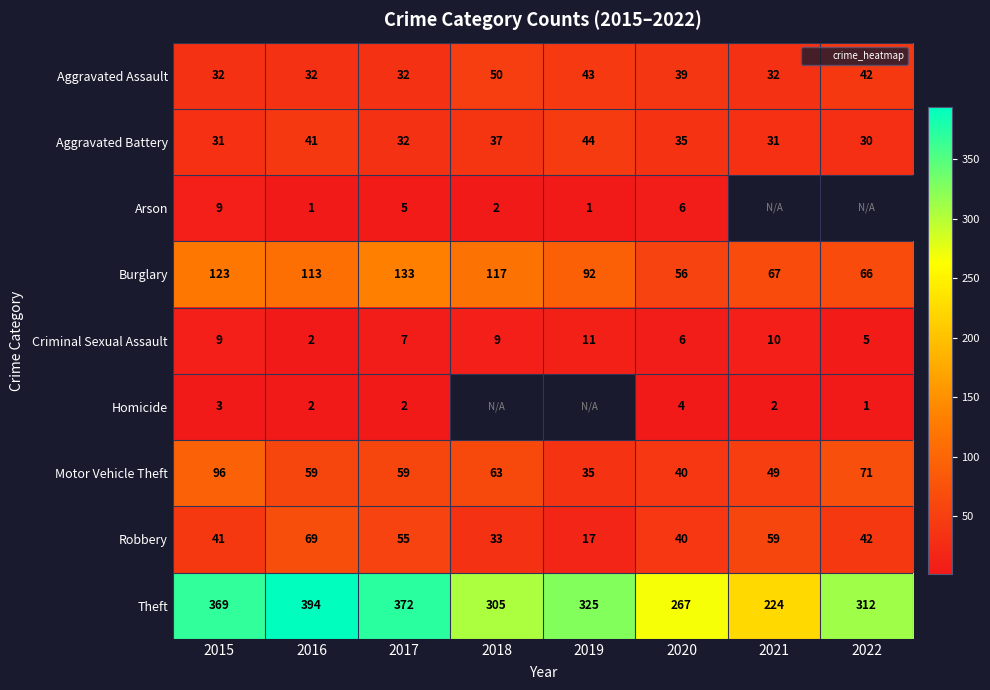

At which category does the chart reach its minimum across all series?

2016